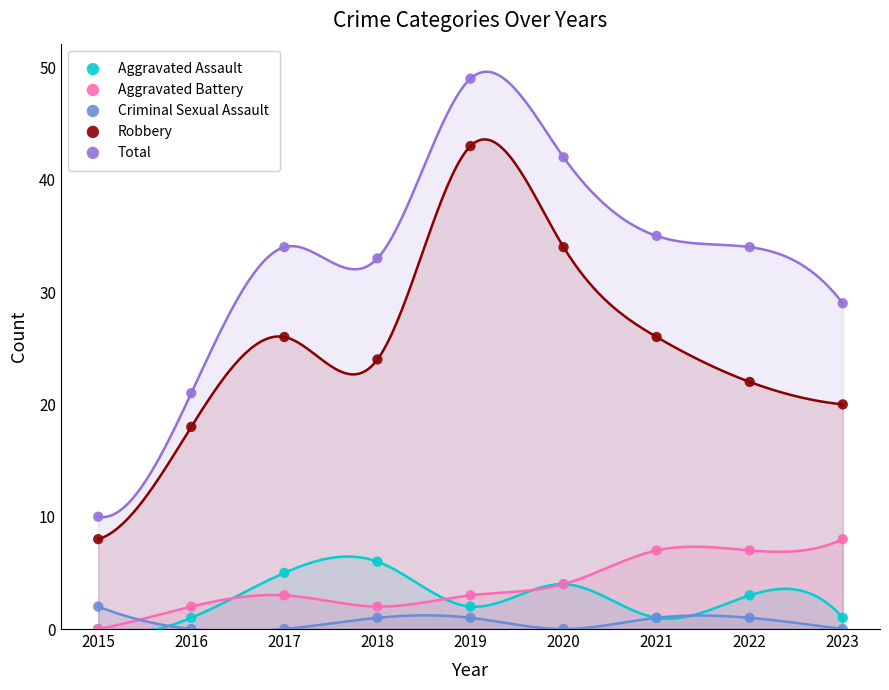

Which series contains the highest Y value?

Total